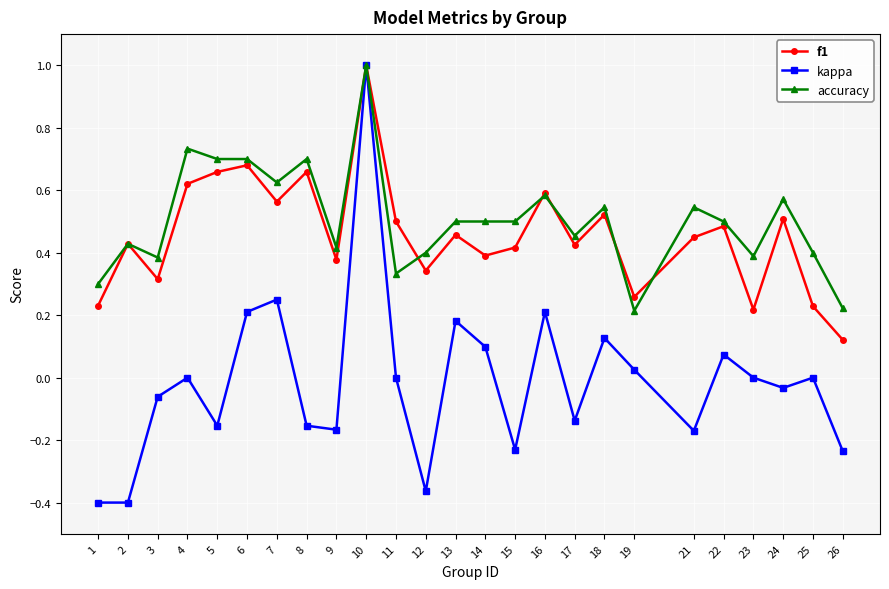

What is the total value across all series at 13?

1.1